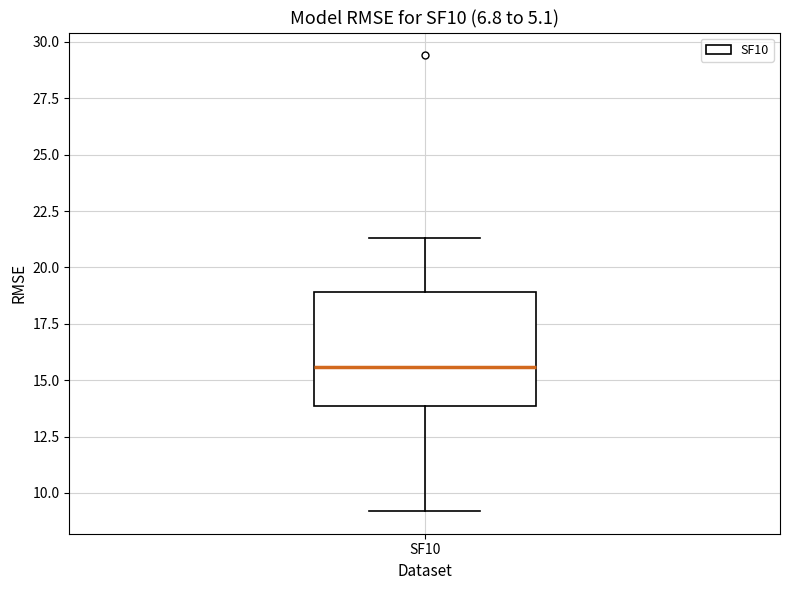

Transcribe this box plot: give where the median line is, the range the box spans, and where the two whiskers end, as read against the y-axis. The values are not printed on the chart, so give them approximately, as read against the axis.

median 15.5, box 14.0 to 19.0, whiskers 9.0 to 21.5